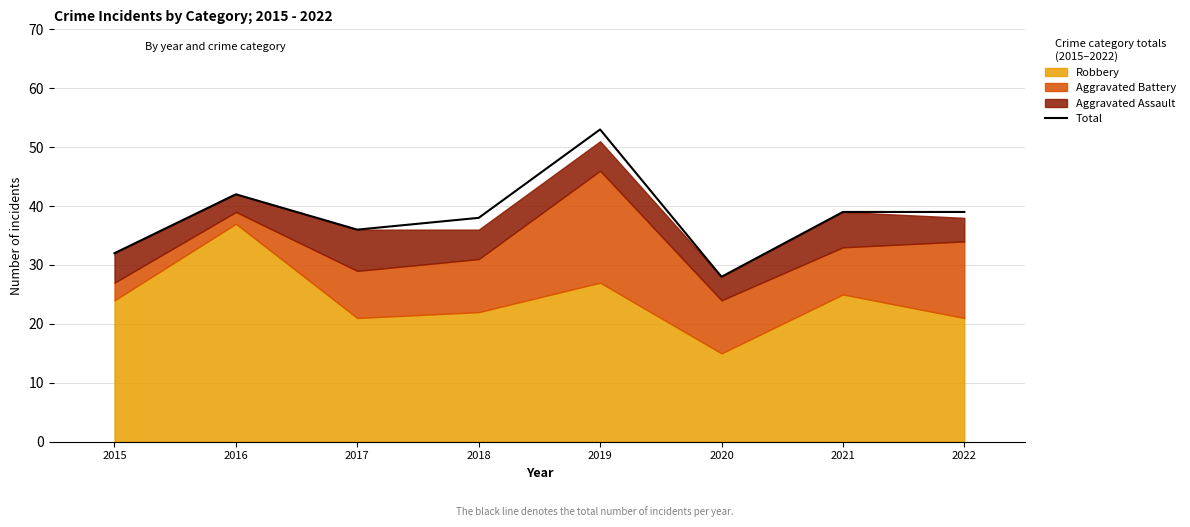

The chart shows a value of 38 at 2018. True or false?

True